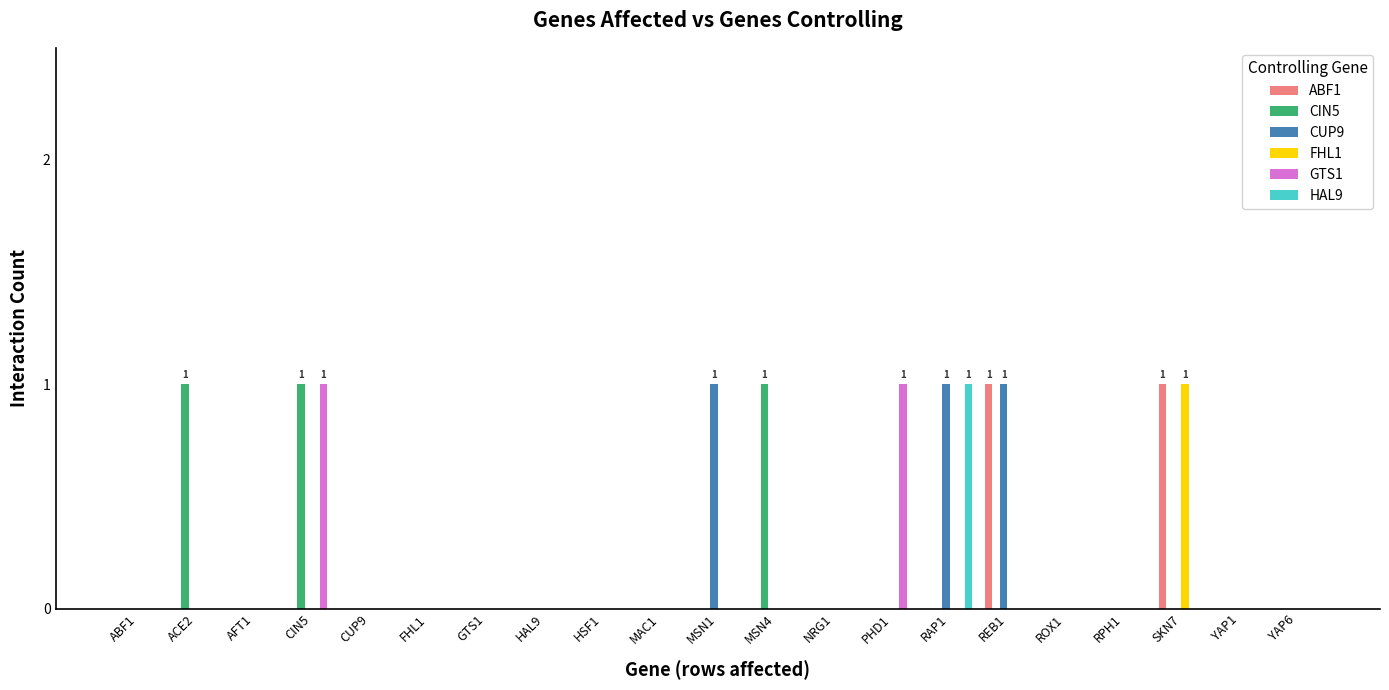

True or false: GTS1 has a value of 0 at ACE2.

True